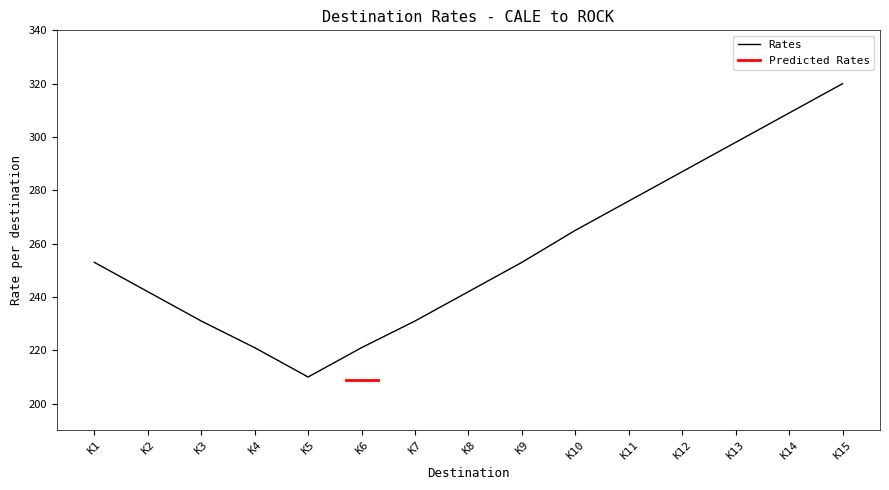

Reading right to left, extract all data points from this chart.

320	309	298	287	276	265	253	242	231	221	210	221	231	242	253